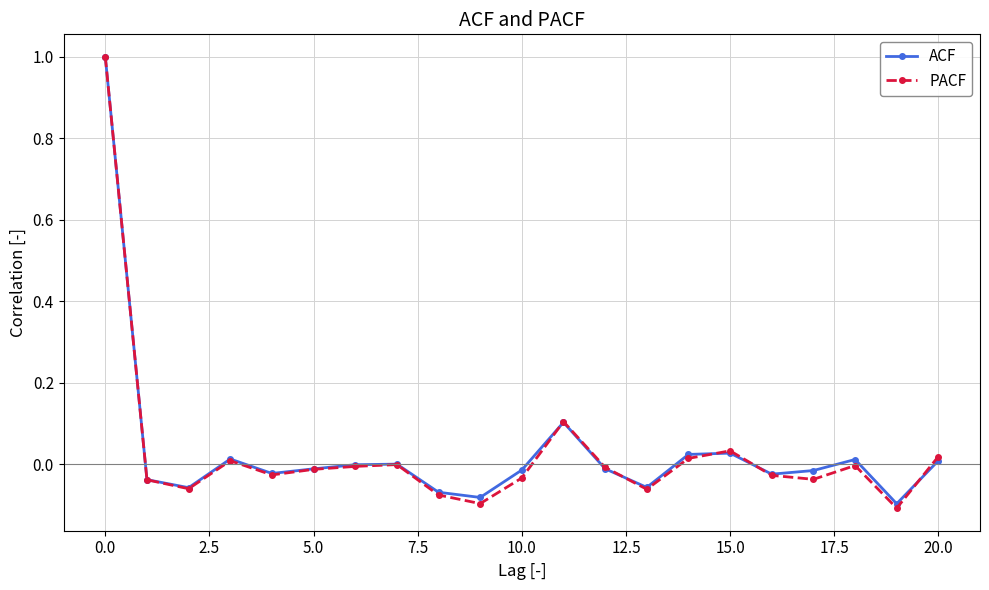

How many series are shown in this chart?

2